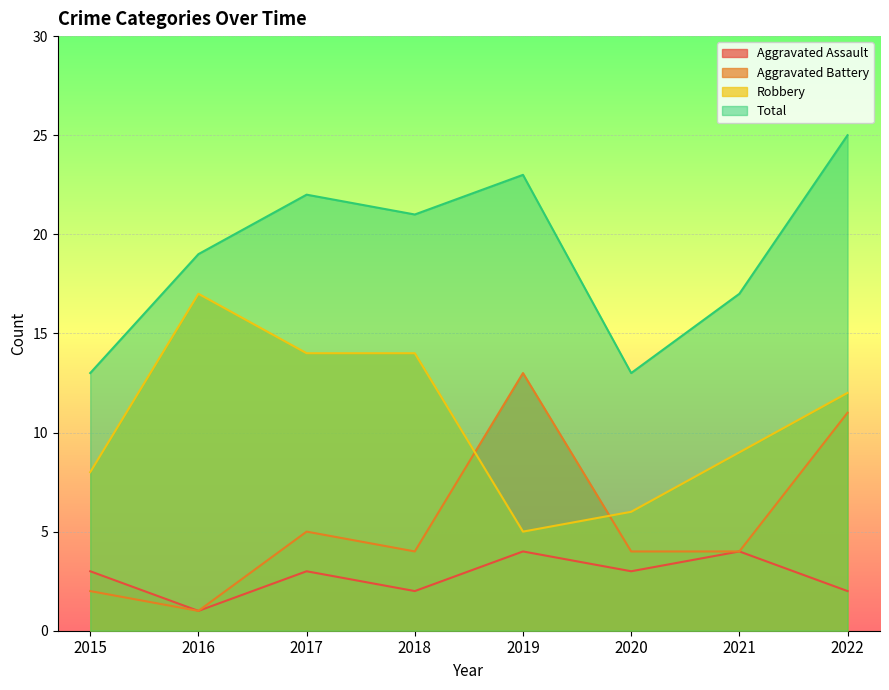

True or false: Robbery and Aggravated Assault cross at least once.

False